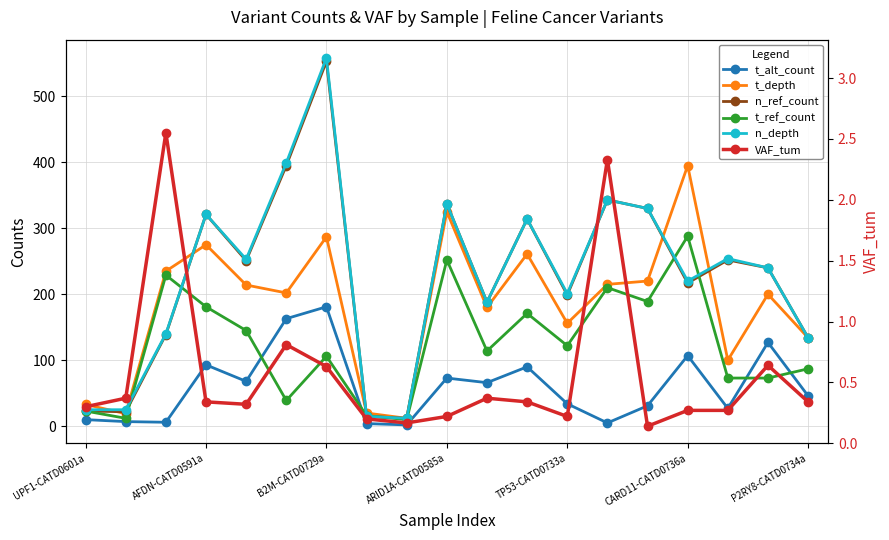

Is it true that t_depth equals 261.0 at 11?

True